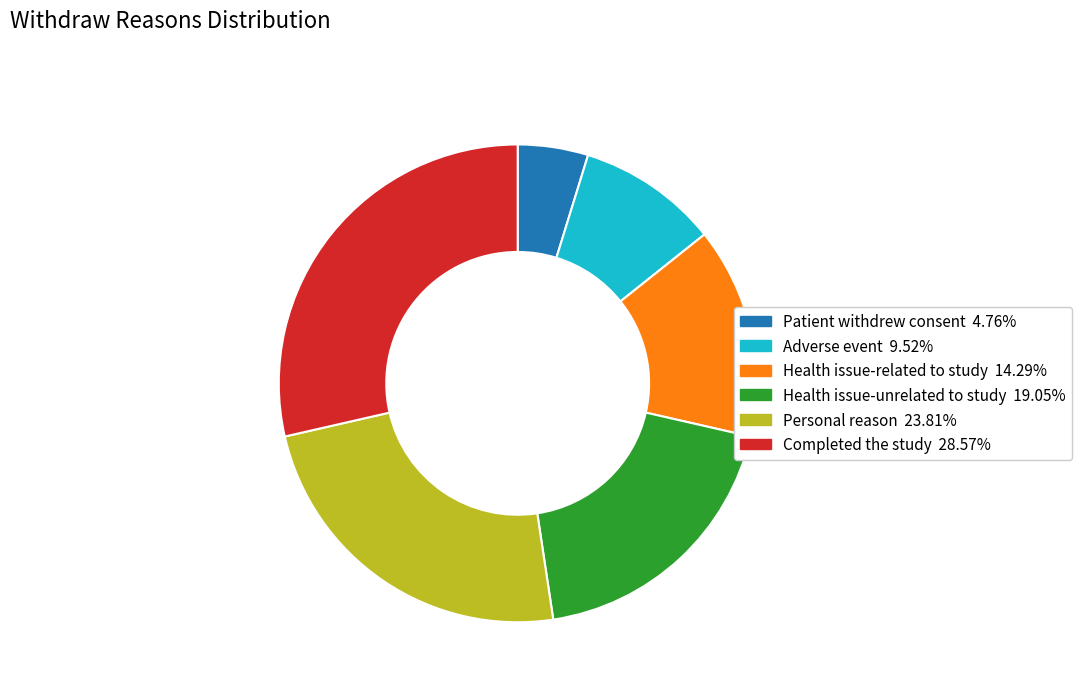

Is there a majority slice in this chart?

No